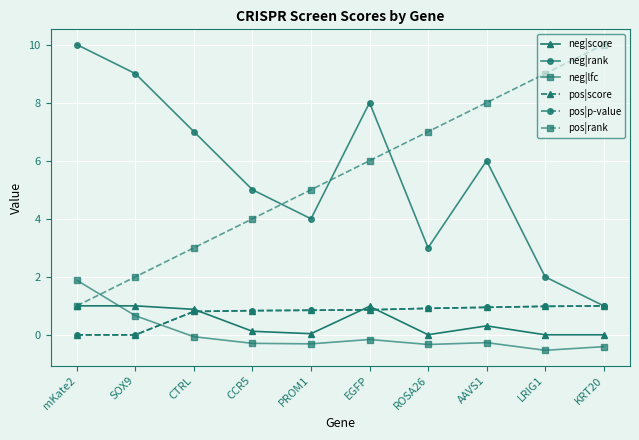

Does the chart display data point markers on the line(s)?

Yes